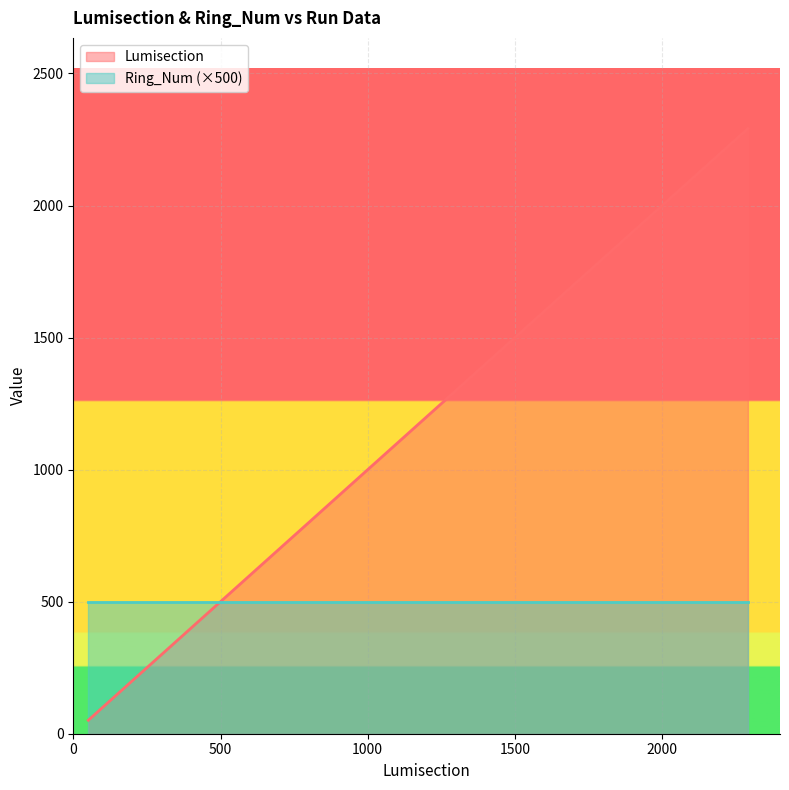

Is it true that the value at 1348 is 302?

False